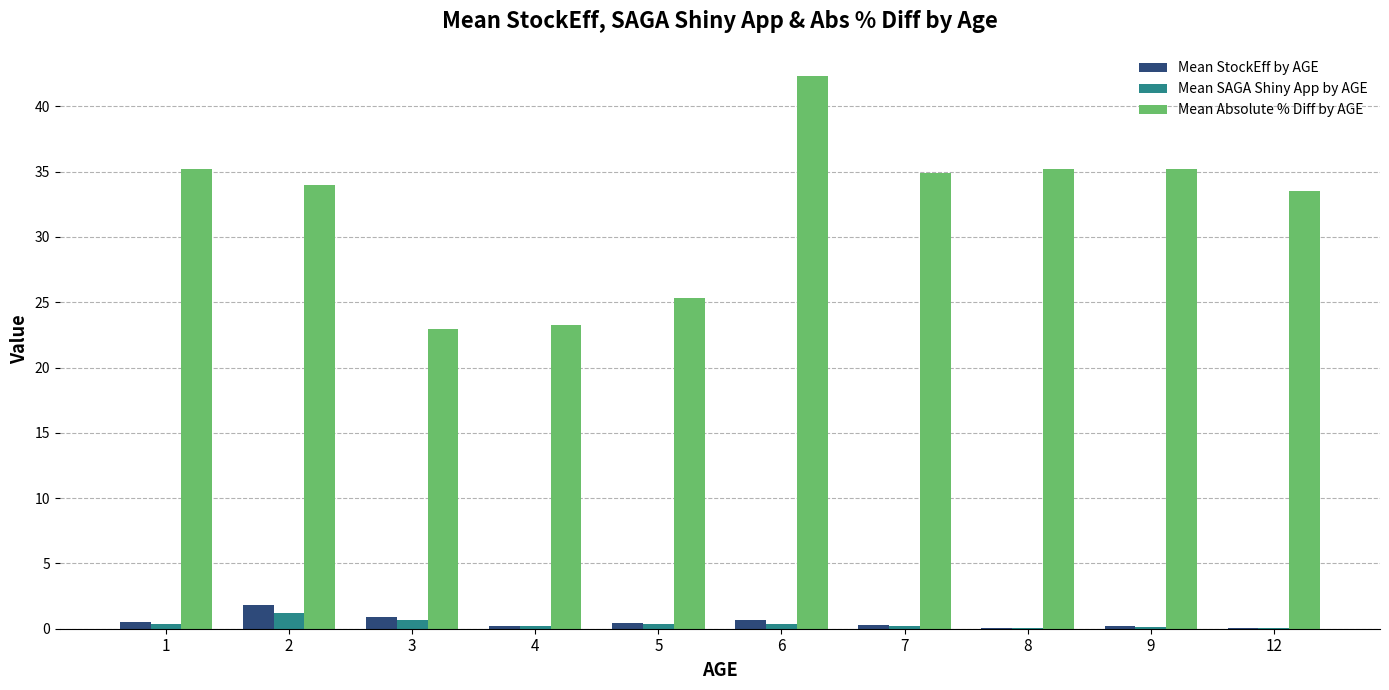

At which label does Mean Absolute % Diff by AGE reach its peak?

6